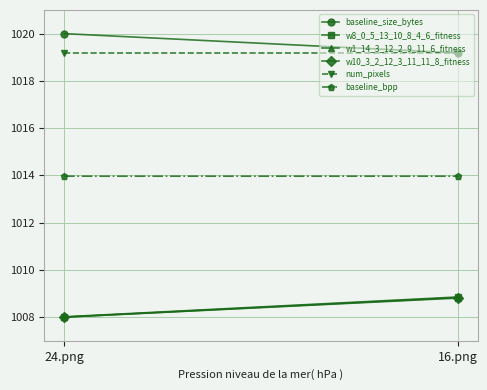

True or false: w8_0_5_13_10_8_4_6_fitness has a value of 1008.9 at 16.png.

True